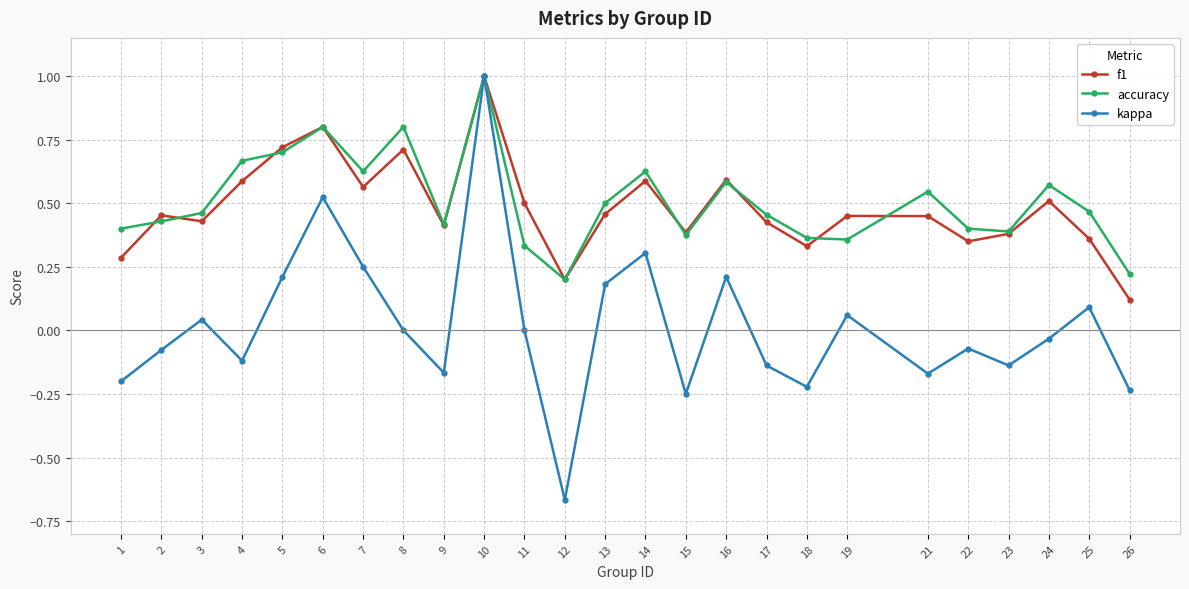

Is this an area chart (filled region under the line)?

No